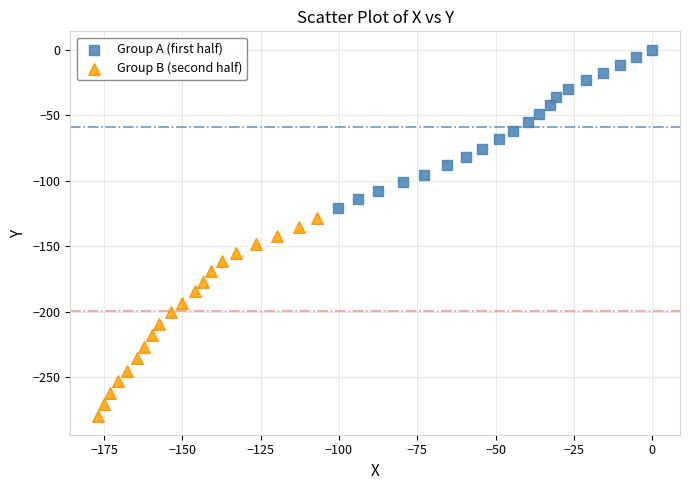

Which series contains the highest Y value?

Group A (first half)